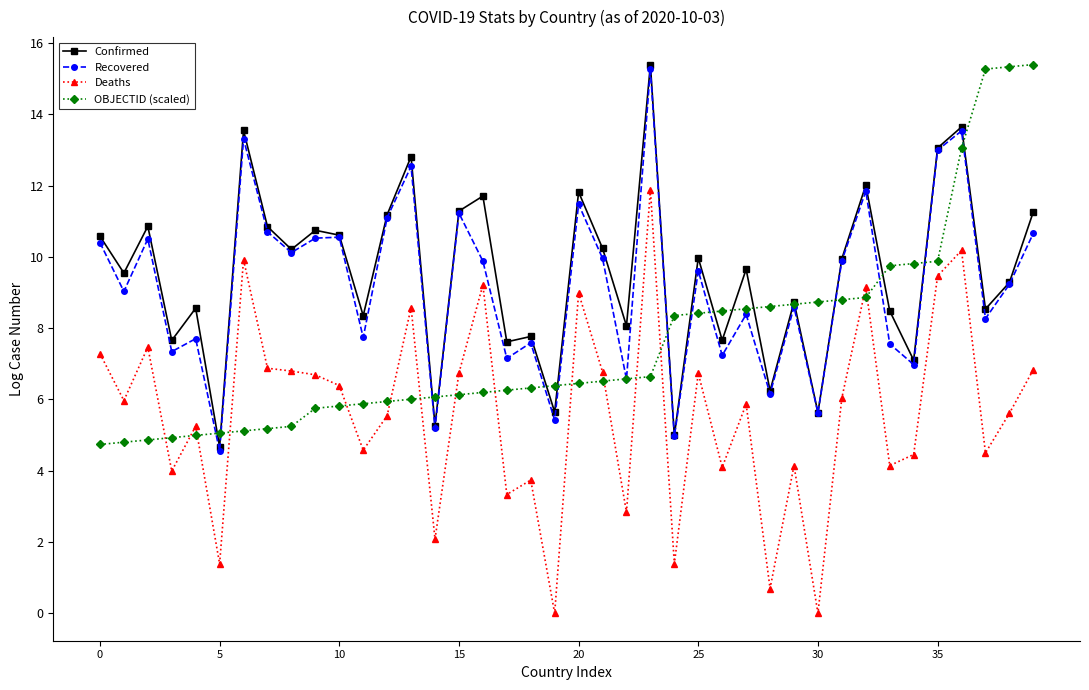

How many interior local peaks does the Recovered series have?

14